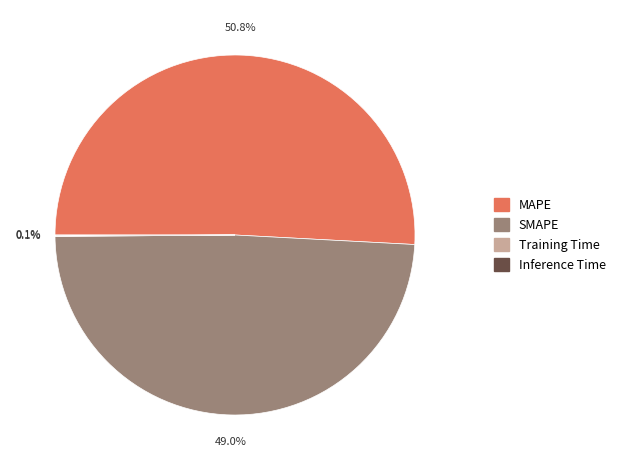

Which category has the biggest portion of the pie?

MAPE